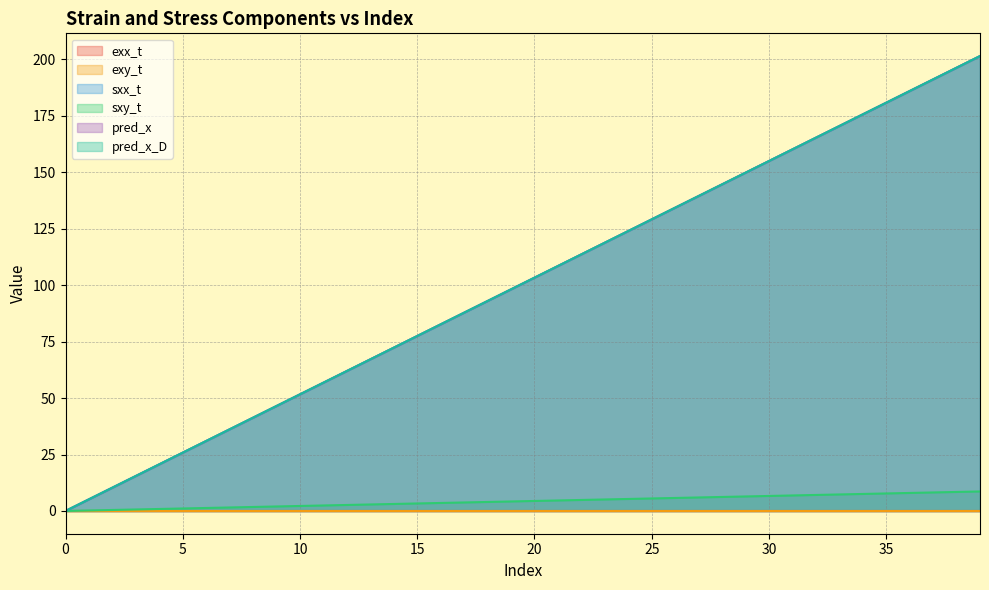

Does the chart display data point markers on the line(s)?

No